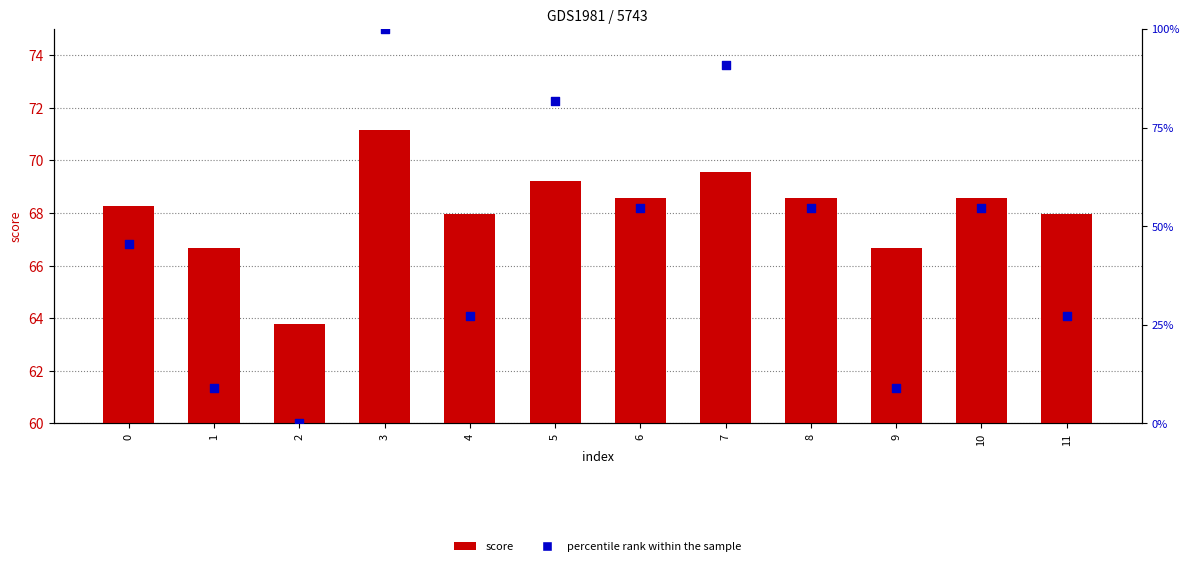

Which series has the largest Y range (max minus min)?

percentile rank within the sample